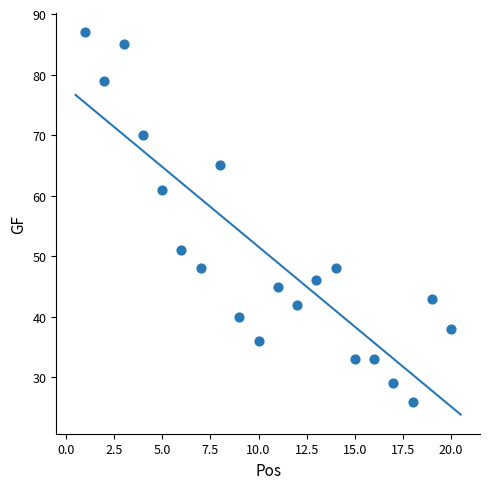

What is the range of X values (max minus min)?

19